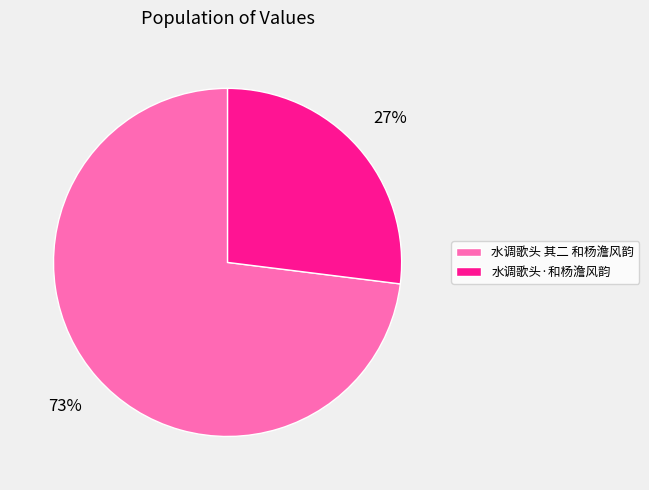

How many segments does this pie chart have?

2